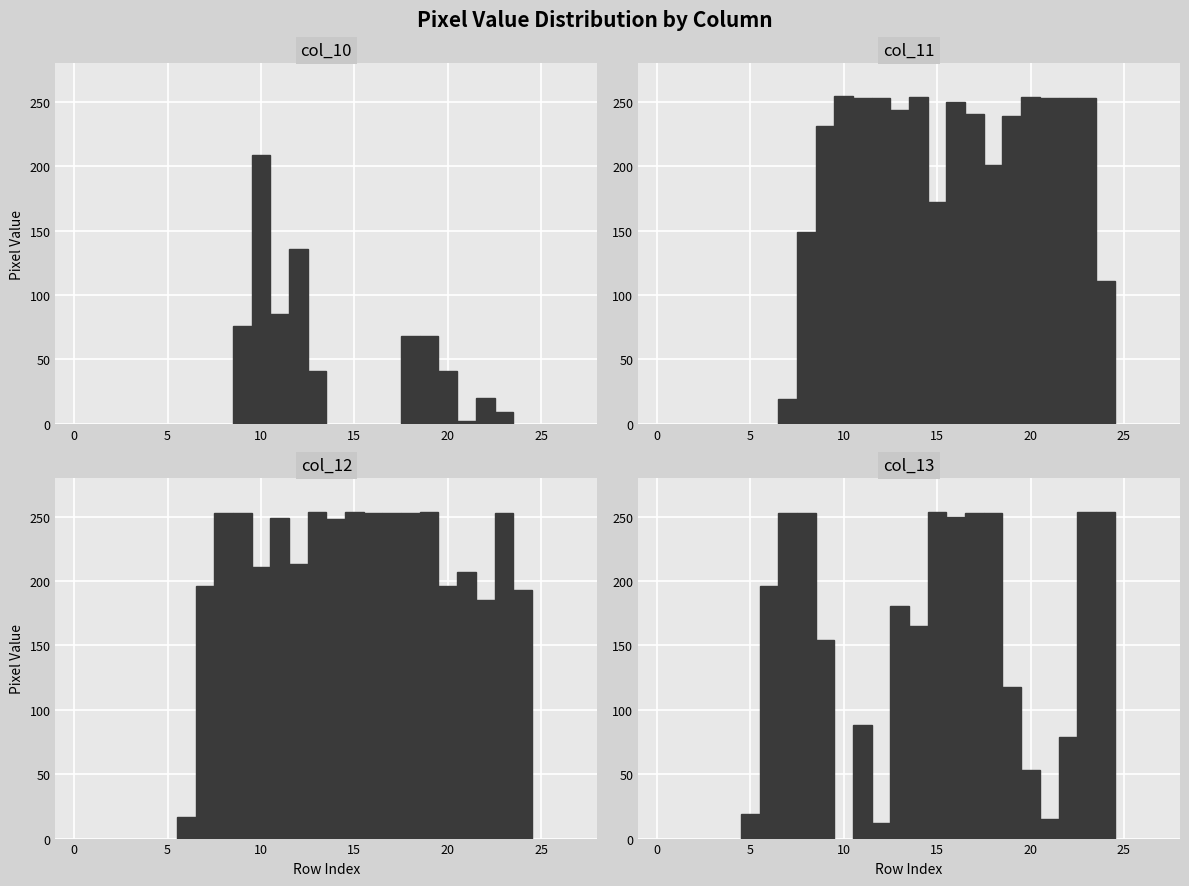

How many groups of bars are there?

28